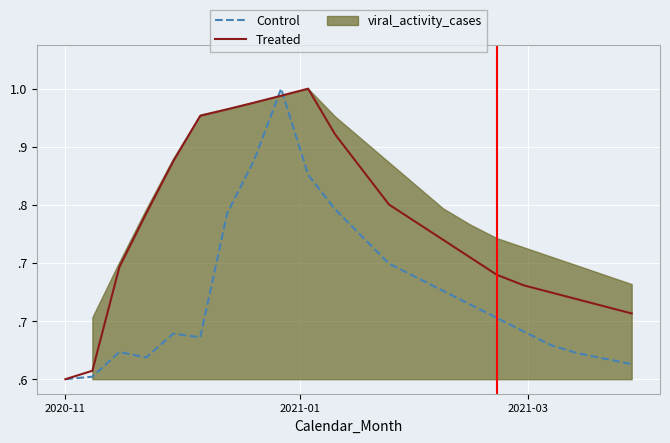

True or false: Treated has a value of 0.4 at 18.

False